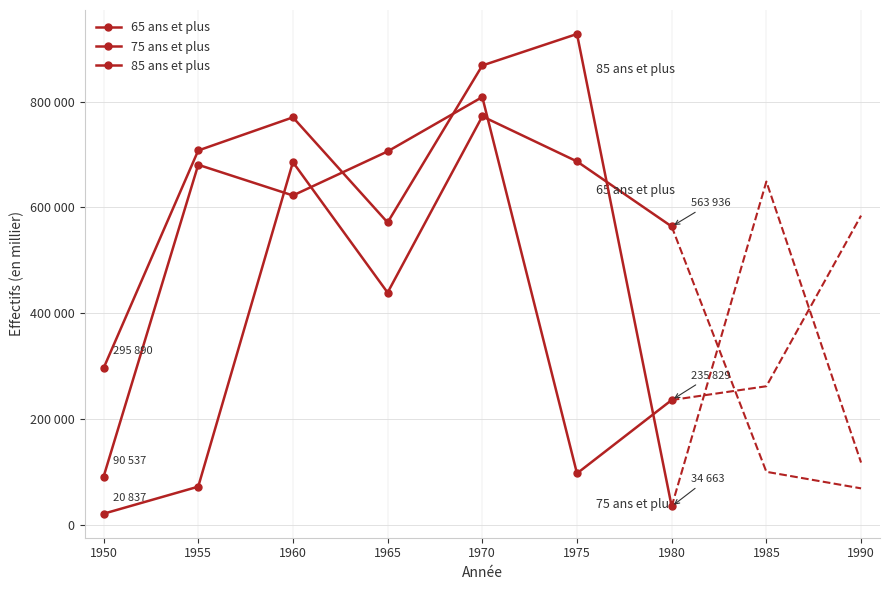

How many values in the 75 ans et plus series exceed 622564?

3